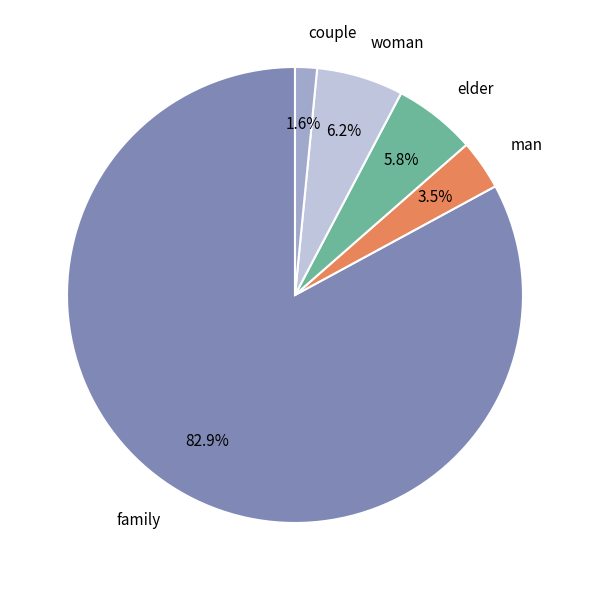

To the nearest percent, what is the average slice percentage?

20%